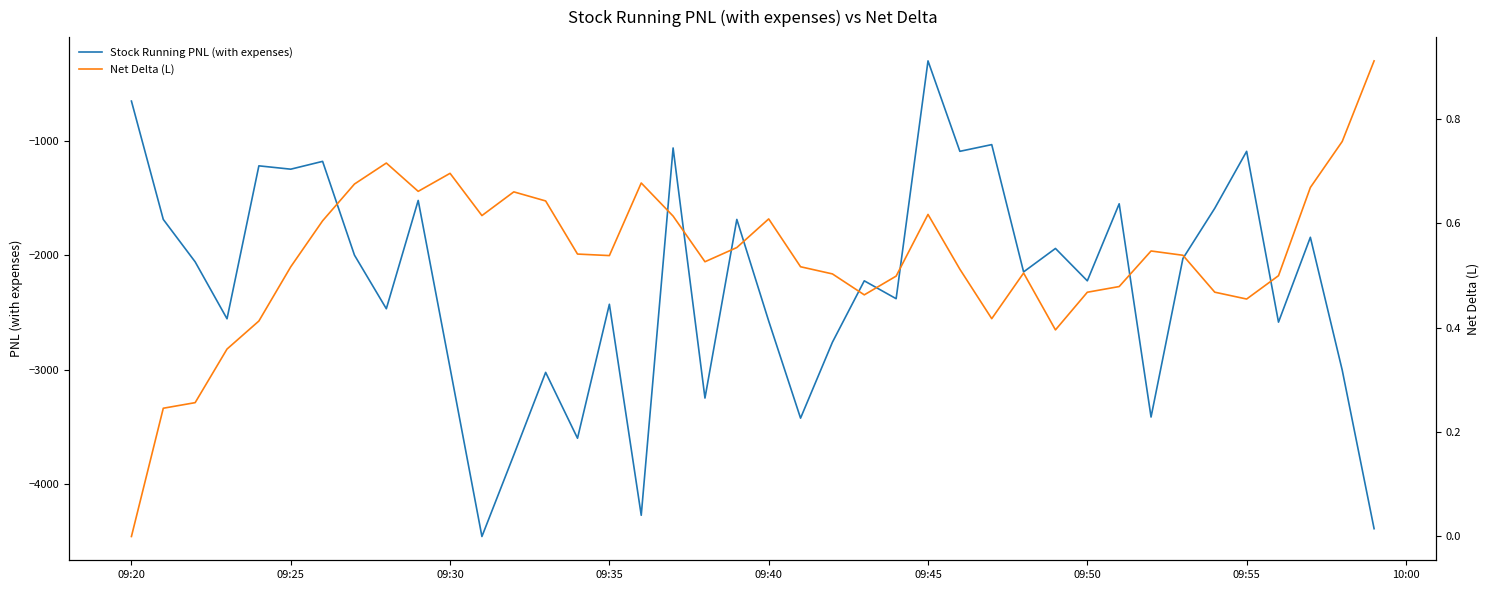

What is the smallest value displayed?

-4457.2